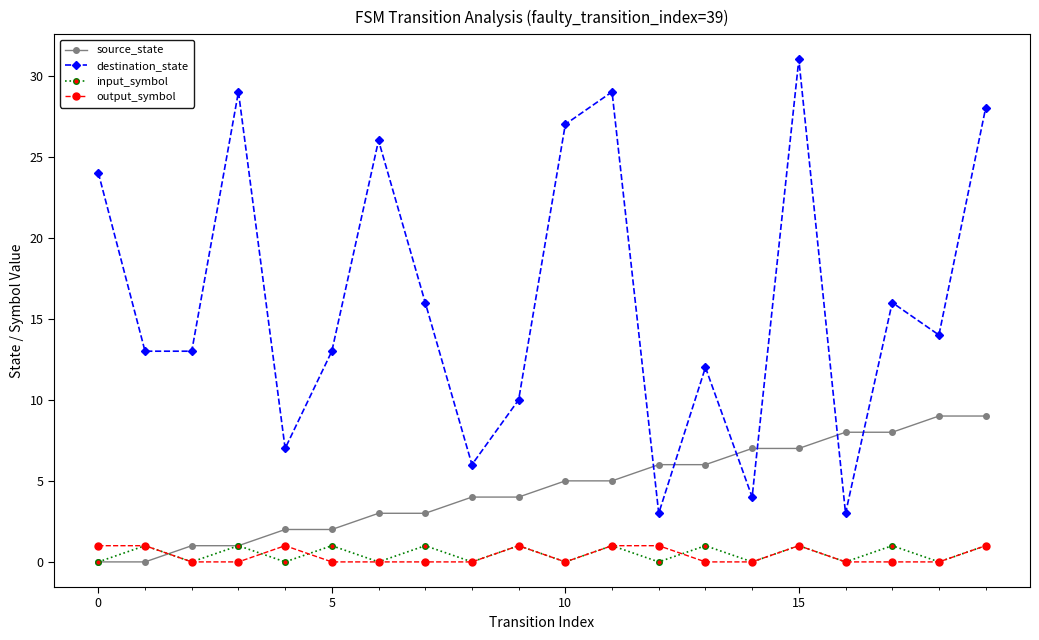

Count the source_state values in the range 2 to 7.

12